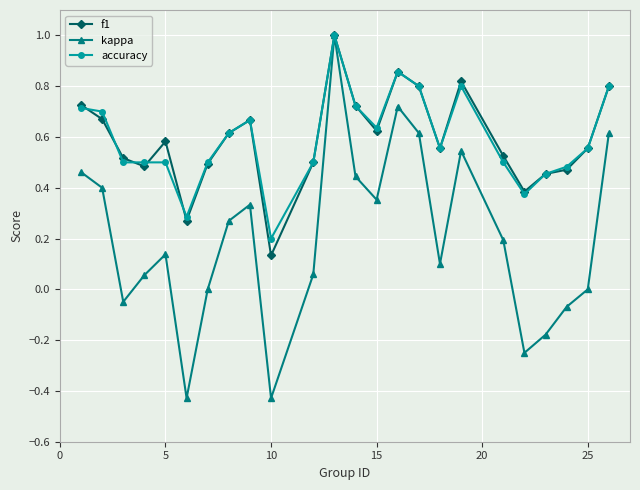

In kappa, how many points are lower than both neighbors (excluding endpoints)?

6